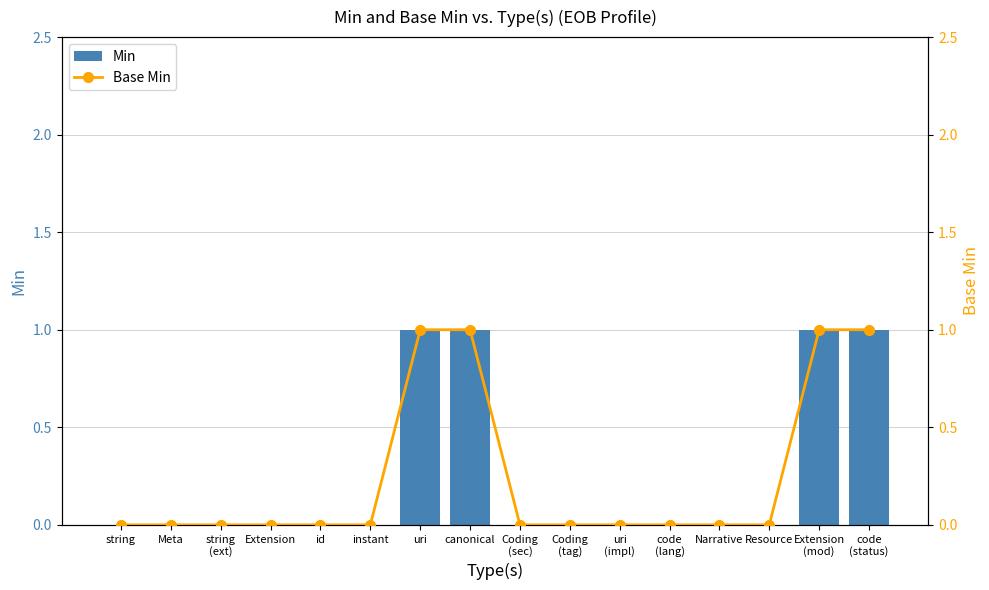

Rank the categories by Min value from lowest to highest.

string, Meta, string
(ext), Extension, id, instant, Coding
(sec), Coding
(tag), uri
(impl), code
(lang), Narrative, Resource, uri, canonical, Extension
(mod), code
(status)